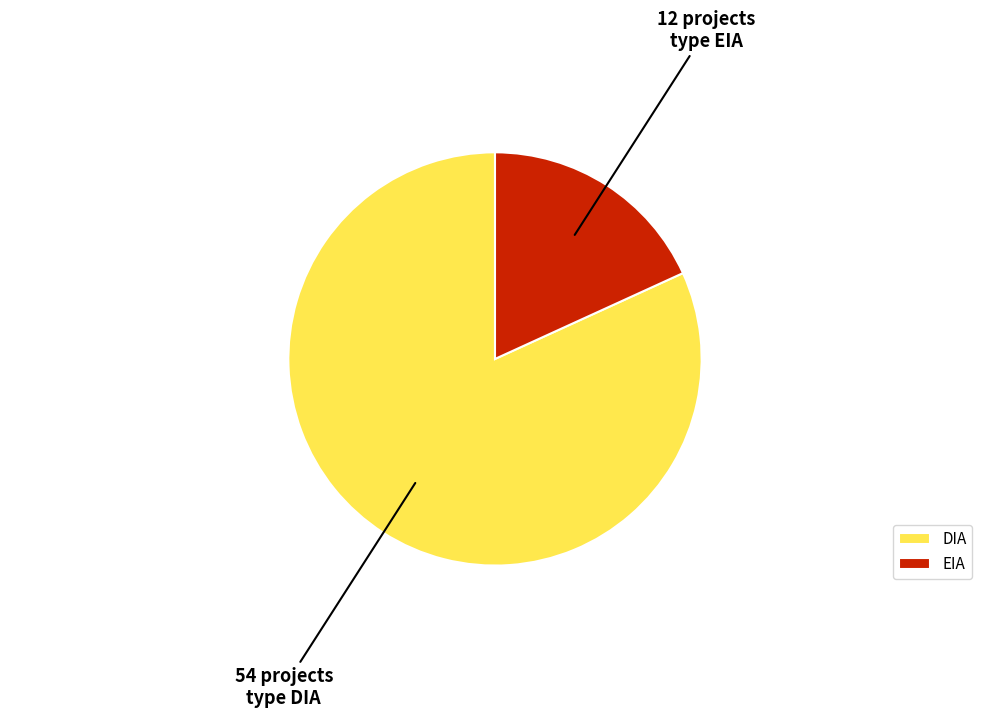

What is the ratio of the value at DIA to the value at EIA?

4.5